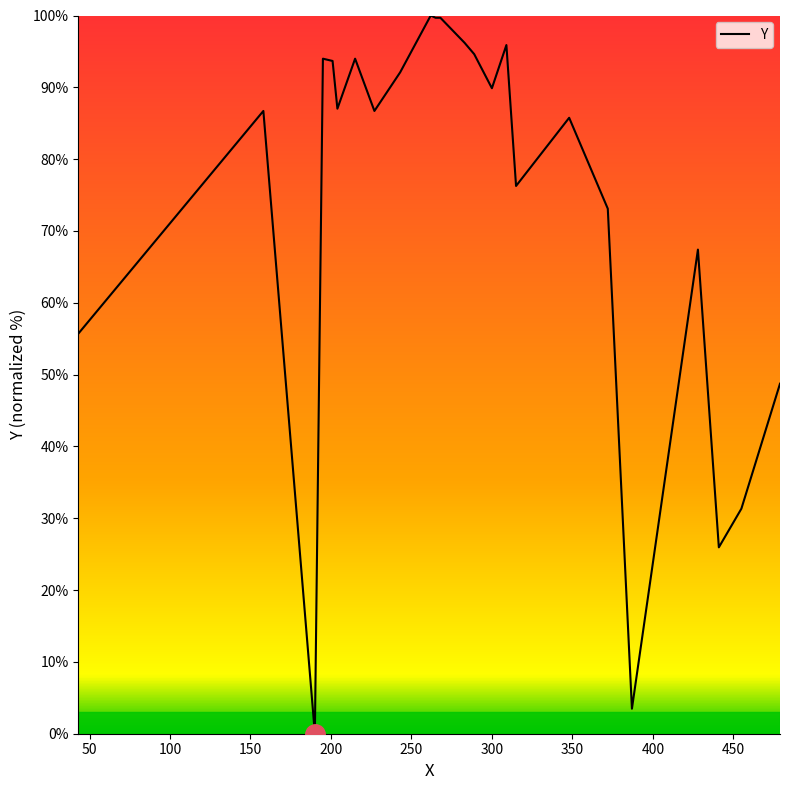

What is the difference between the maximum and minimum values?

100.0